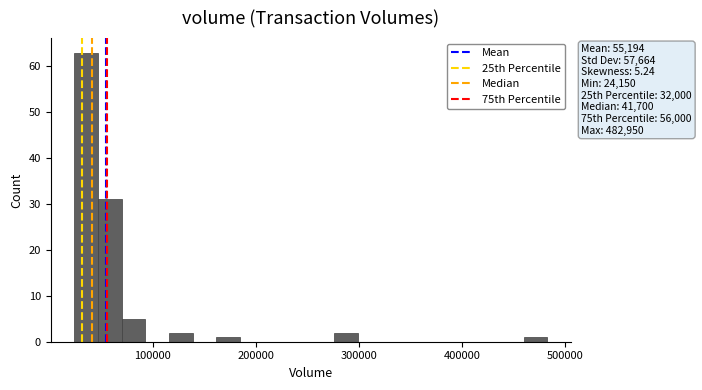

Read against the x-axis, roughly where is the centre of the tallest bar?

40000